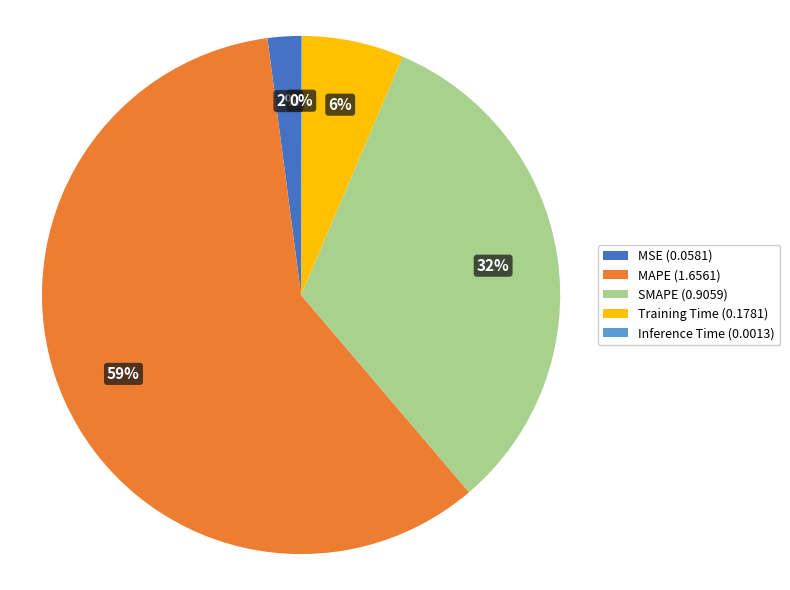

Which category accounts for the majority?

MAPE